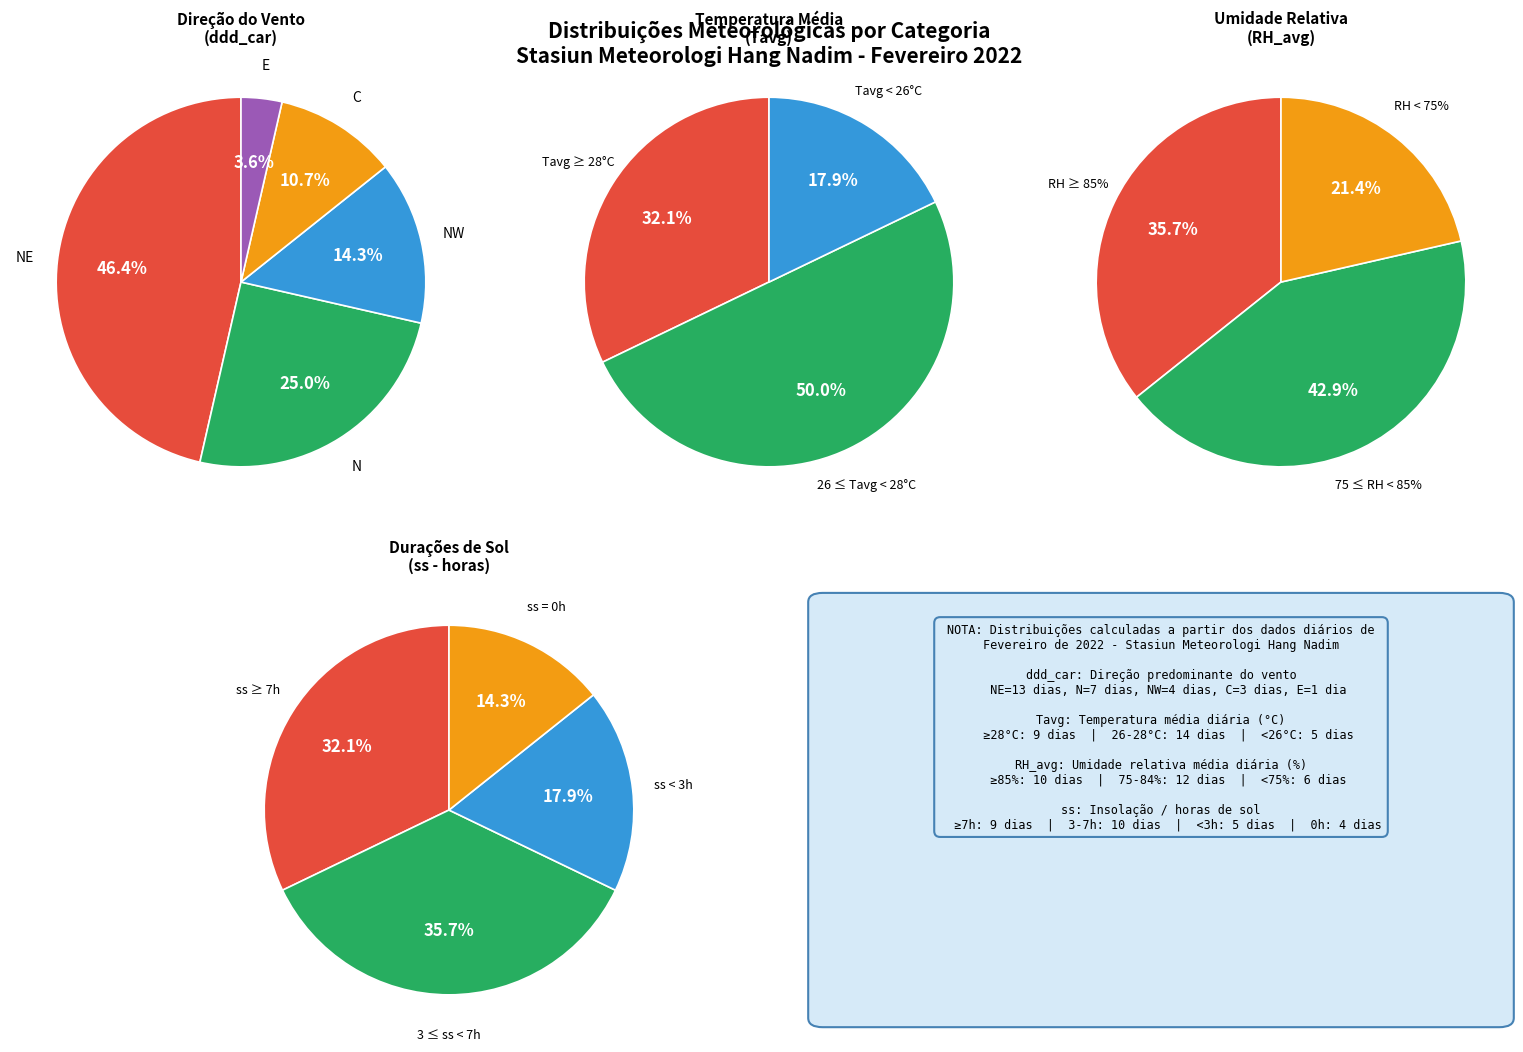

What is the change in value from N to C?

-4